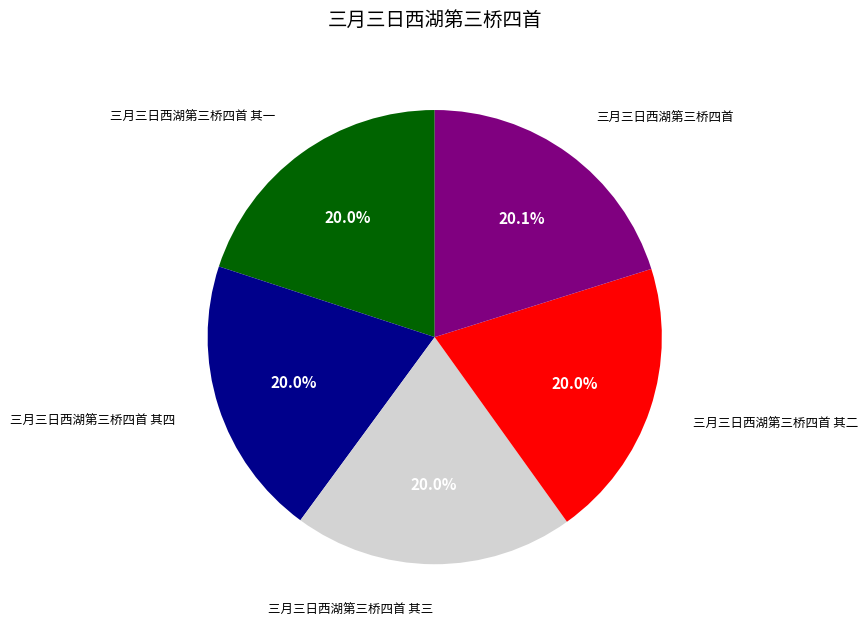

Does any single category account for the majority?

No